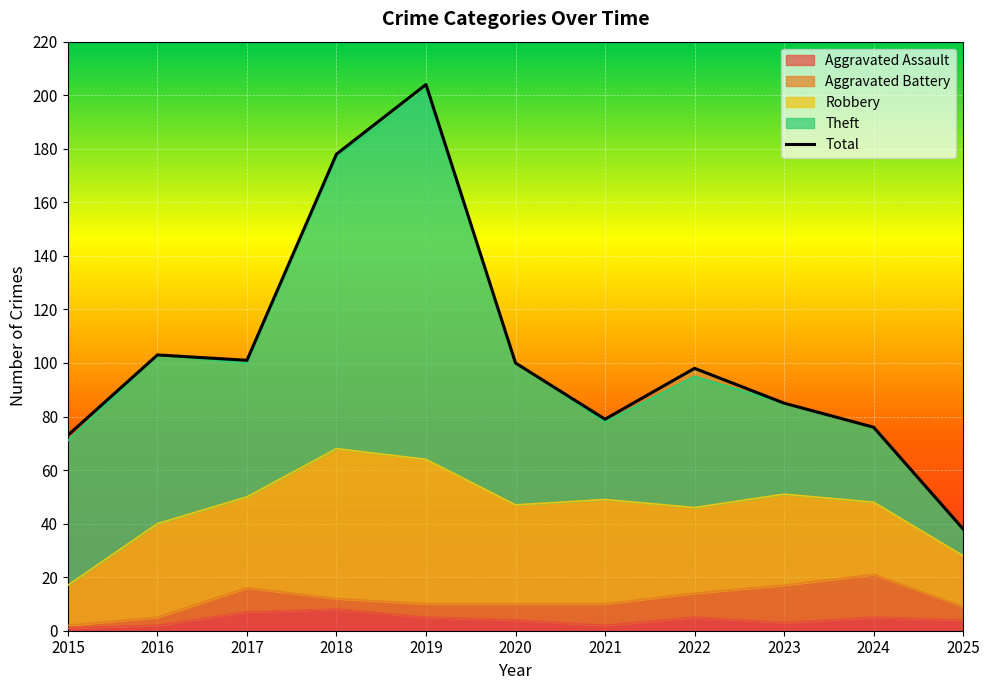

At which label is the value closest to 121?

2016